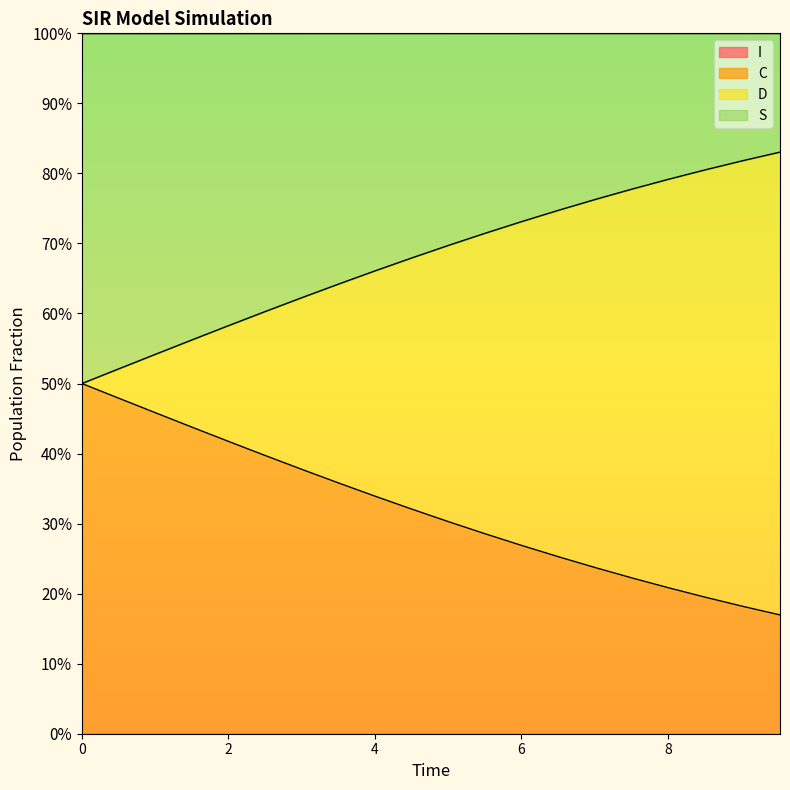

Does the chart display data point markers on the line(s)?

No